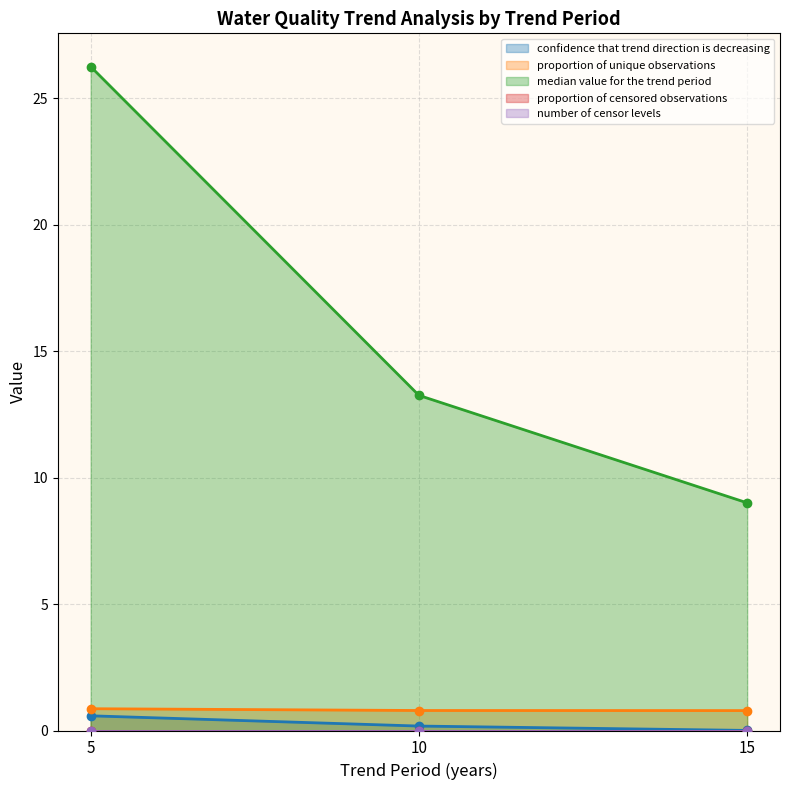

What is the difference between the highest and lowest values at 10?

13.1